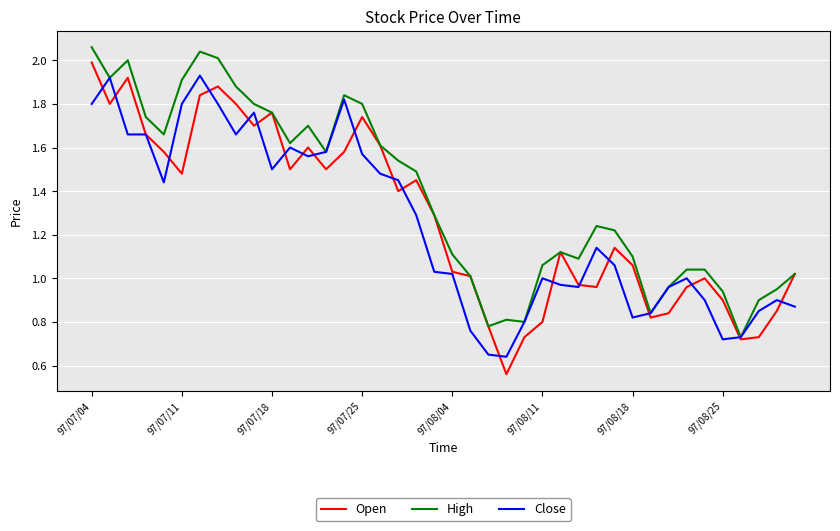

Rank the series by their average value, from highest to lowest.

High, Open, Close